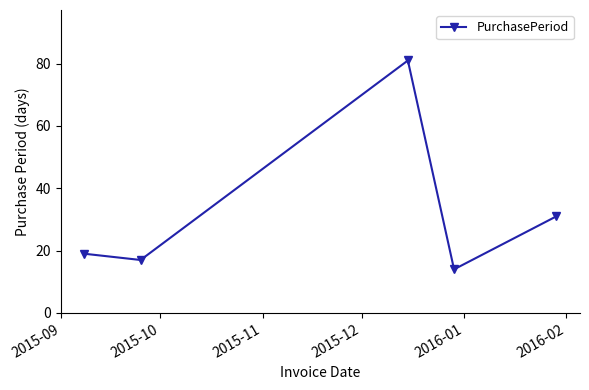

What is the greatest value displayed?

81